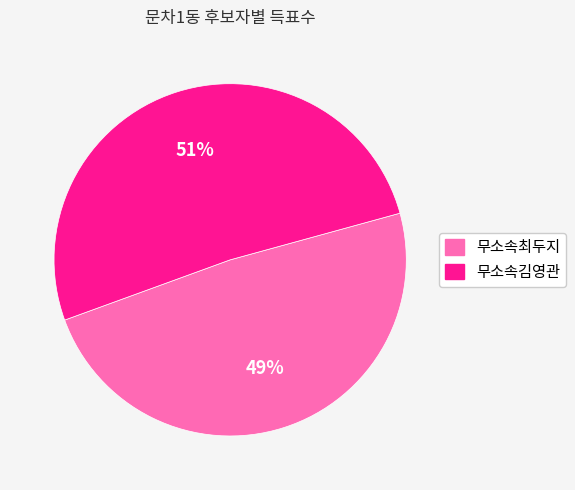

Rank the categories by value from highest to lowest.

무소속김영관, 무소속최두지